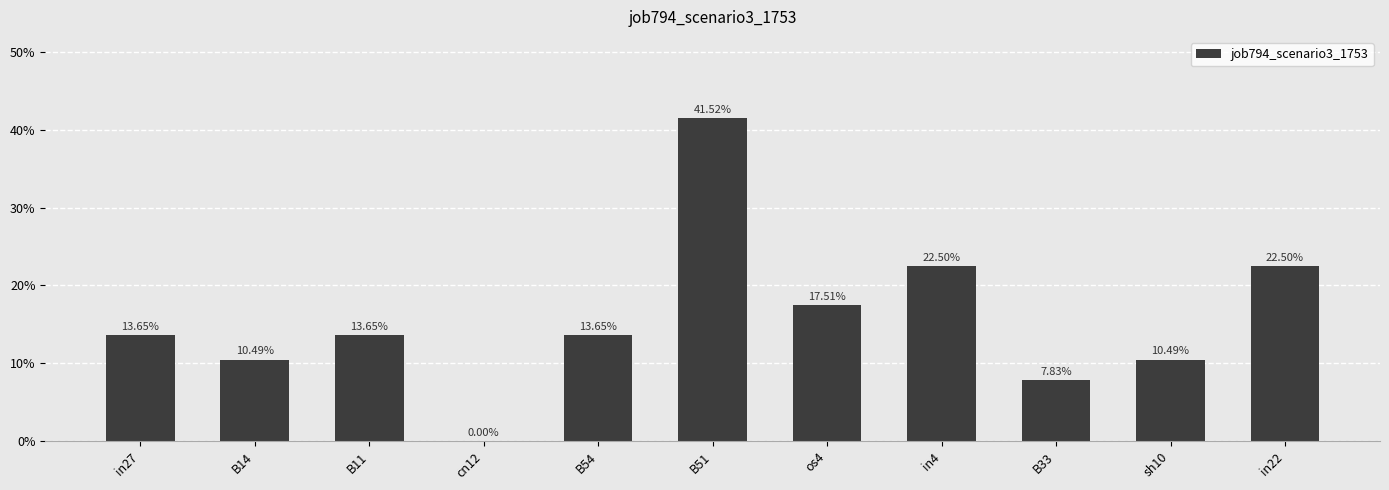

Reading left to right, extract all data points from this chart.

in27=0.1	B14=0.1	B11=0.1	cn12=0.0	B54=0.1	B51=0.4	os4=0.2	in4=0.2	B33=0.1	sh10=0.1	in22=0.2